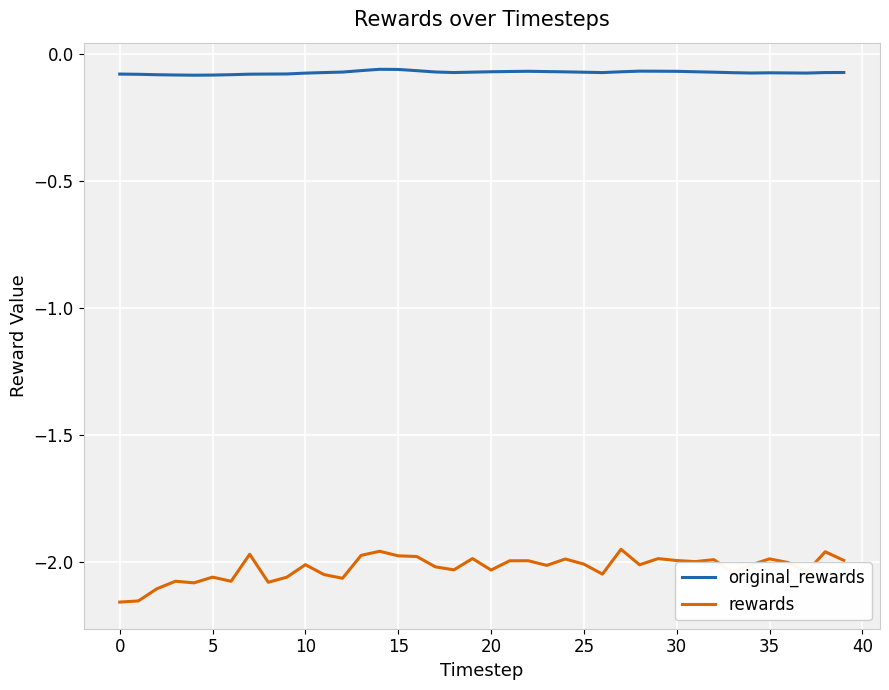

True or false: rewards and original_rewards cross at least once.

False